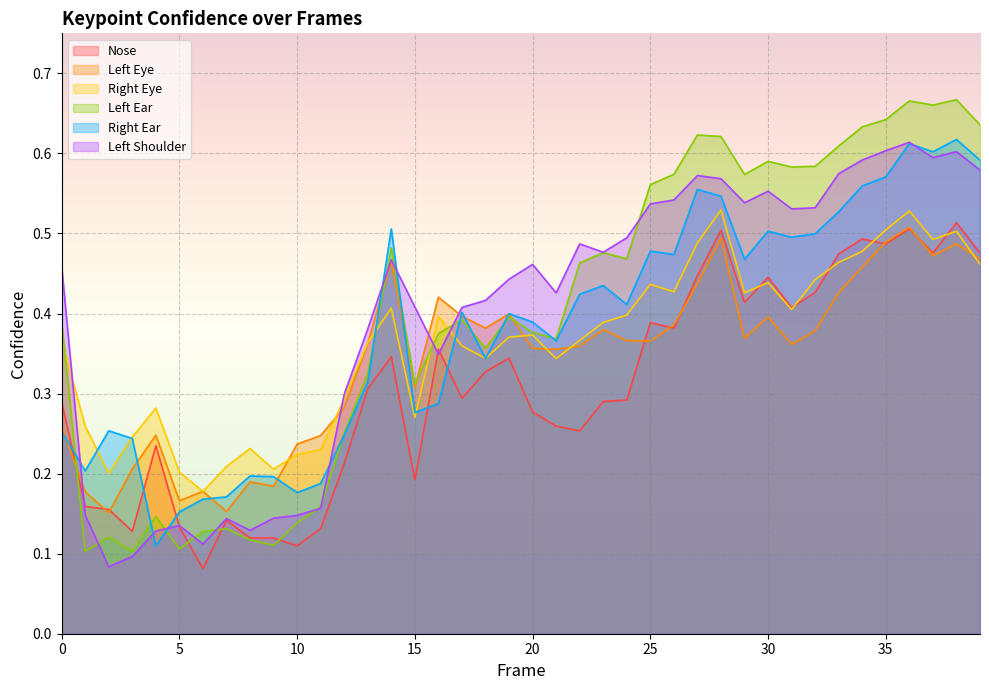

Reading left to right, what are all the values shown in this chart?

a_nose_confidence: 0.3	0.2	0.2	0.1	0.2	0.1	0.1	0.1	0.1	0.1	0.1	0.1	0.2	0.3	0.3	0.2	0.4	0.3	0.3	0.3	0.3	0.3	0.3	0.3	0.3	0.4	0.4	0.4	0.5	0.4	0.4	0.4	0.4	0.5	0.5	0.5	0.5	0.5	0.5	0.5
a_left_eye_confidence: 0.3	0.2	0.2	0.2	0.2	0.2	0.2	0.2	0.2	0.2	0.2	0.2	0.3	0.4	0.5	0.3	0.4	0.4	0.4	0.4	0.4	0.4	0.4	0.4	0.4	0.4	0.4	0.4	0.5	0.4	0.4	0.4	0.4	0.4	0.5	0.5	0.5	0.5	0.5	0.5
a_right_eye_confidence: 0.4	0.3	0.2	0.2	0.3	0.2	0.2	0.2	0.2	0.2	0.2	0.2	0.3	0.4	0.4	0.3	0.4	0.4	0.3	0.4	0.4	0.3	0.4	0.4	0.4	0.4	0.4	0.5	0.5	0.4	0.4	0.4	0.4	0.5	0.5	0.5	0.5	0.5	0.5	0.5
a_left_ear_confidence: 0.4	0.1	0.1	0.1	0.1	0.1	0.1	0.1	0.1	0.1	0.1	0.2	0.3	0.3	0.5	0.3	0.4	0.4	0.4	0.4	0.4	0.4	0.5	0.5	0.5	0.6	0.6	0.6	0.6	0.6	0.6	0.6	0.6	0.6	0.6	0.6	0.7	0.7	0.7	0.6
a_right_ear_confidence: 0.3	0.2	0.3	0.2	0.1	0.2	0.2	0.2	0.2	0.2	0.2	0.2	0.2	0.3	0.5	0.3	0.3	0.4	0.3	0.4	0.4	0.4	0.4	0.4	0.4	0.5	0.5	0.6	0.5	0.5	0.5	0.5	0.5	0.5	0.6	0.6	0.6	0.6	0.6	0.6
a_left_shoulder_confidence: 0.5	0.1	0.1	0.1	0.1	0.1	0.1	0.1	0.1	0.1	0.1	0.2	0.3	0.4	0.5	0.4	0.3	0.4	0.4	0.4	0.5	0.4	0.5	0.5	0.5	0.5	0.5	0.6	0.6	0.5	0.6	0.5	0.5	0.6	0.6	0.6	0.6	0.6	0.6	0.6